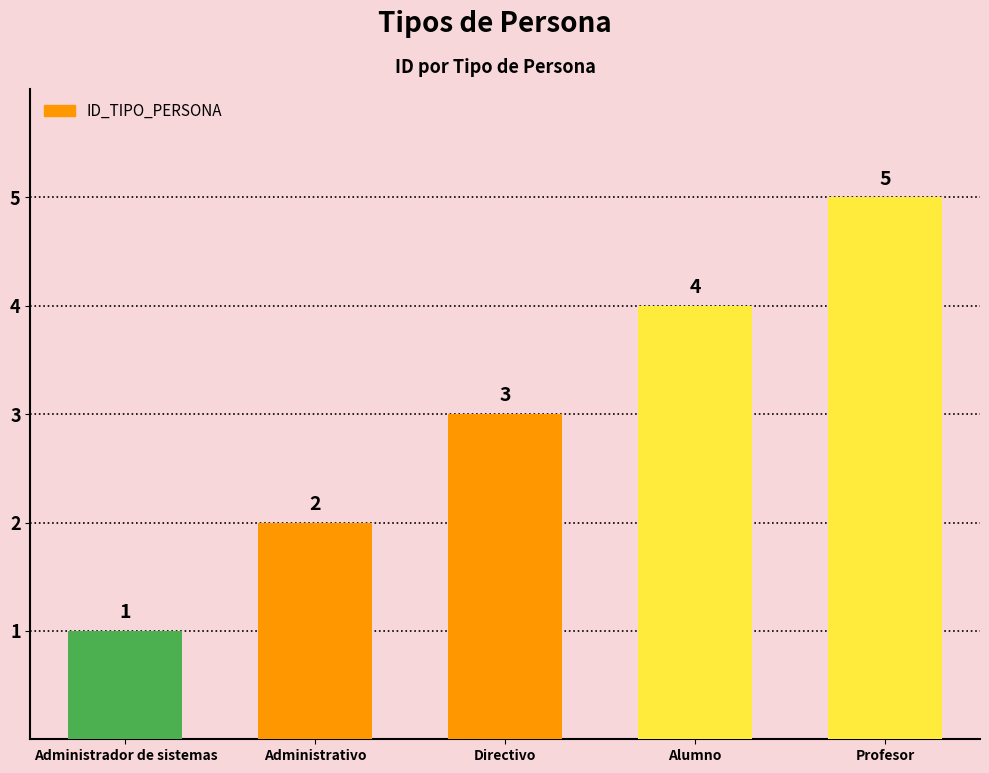

What is the label of the 1st bar from the left?

Administrador de sistemas